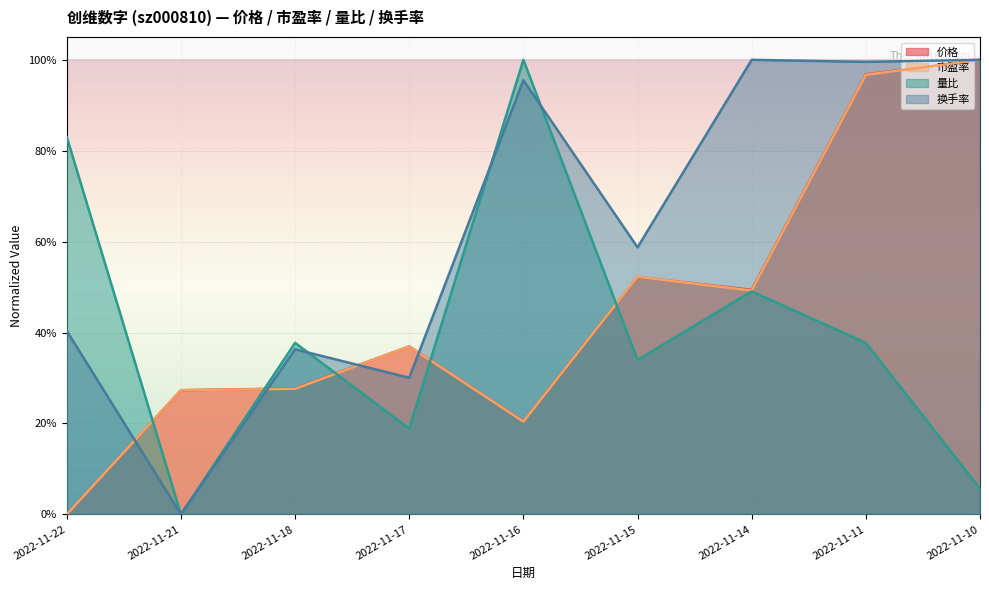

How many interior local valleys does the 量比 series have?

3